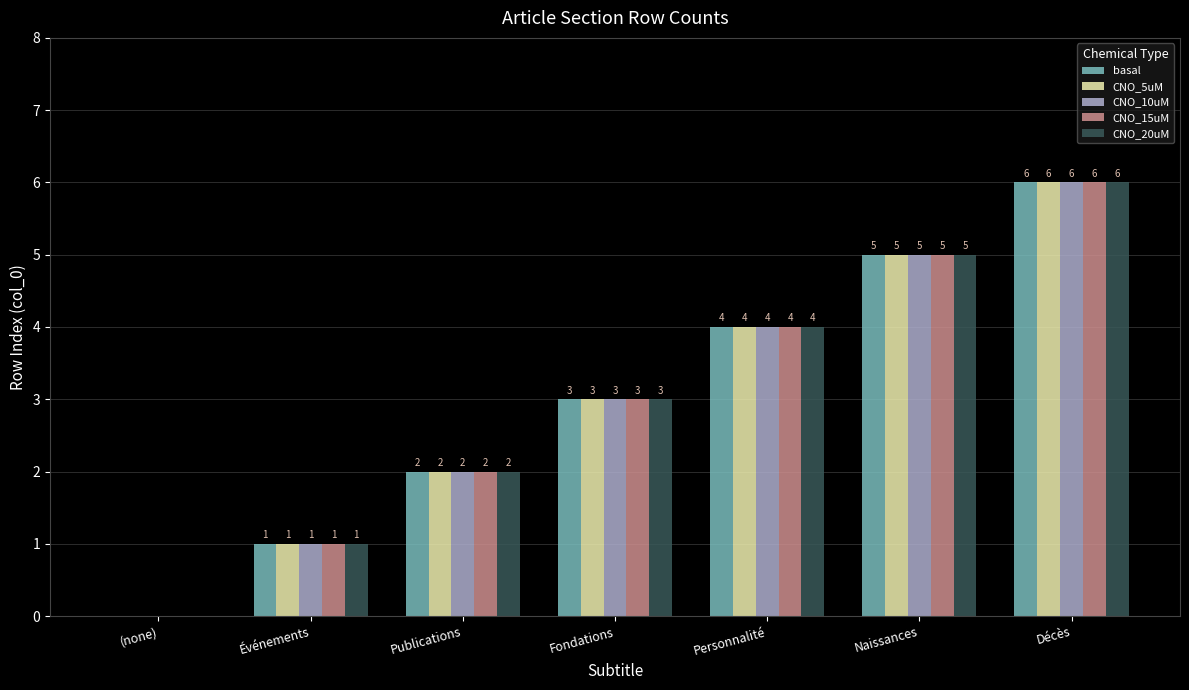

Reading left to right, transcribe all the data shown in this chart.

basal: 0	1	2	3	4	5	6
CNO_5uM: 0	1	2	3	4	5	6
CNO_10uM: 0	1	2	3	4	5	6
CNO_15uM: 0	1	2	3	4	5	6
CNO_20uM: 0	1	2	3	4	5	6